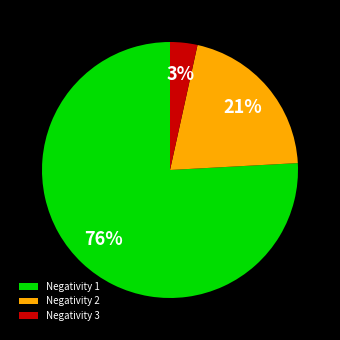

Which has a higher value, Negativity 2 or Negativity 3?

Negativity 2